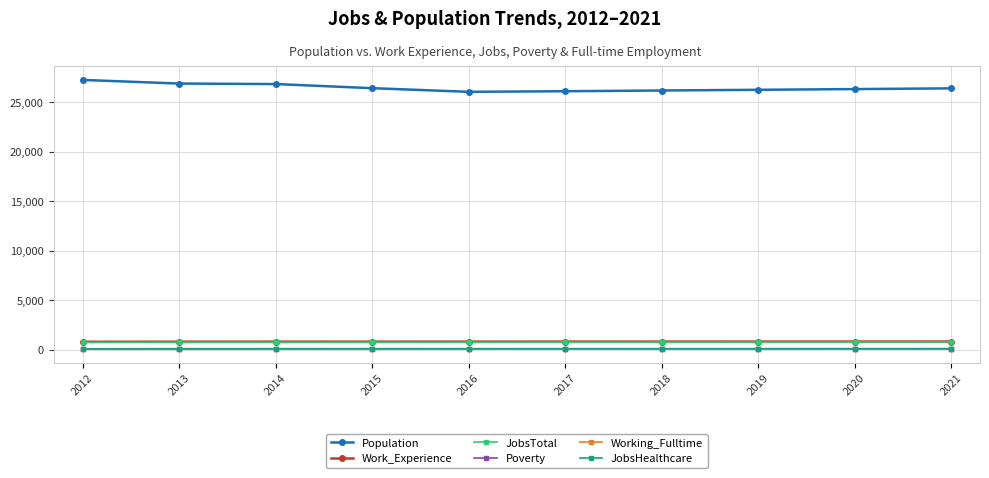

What is the difference between the JobsHealthcare values at 2017 and 2019?

2